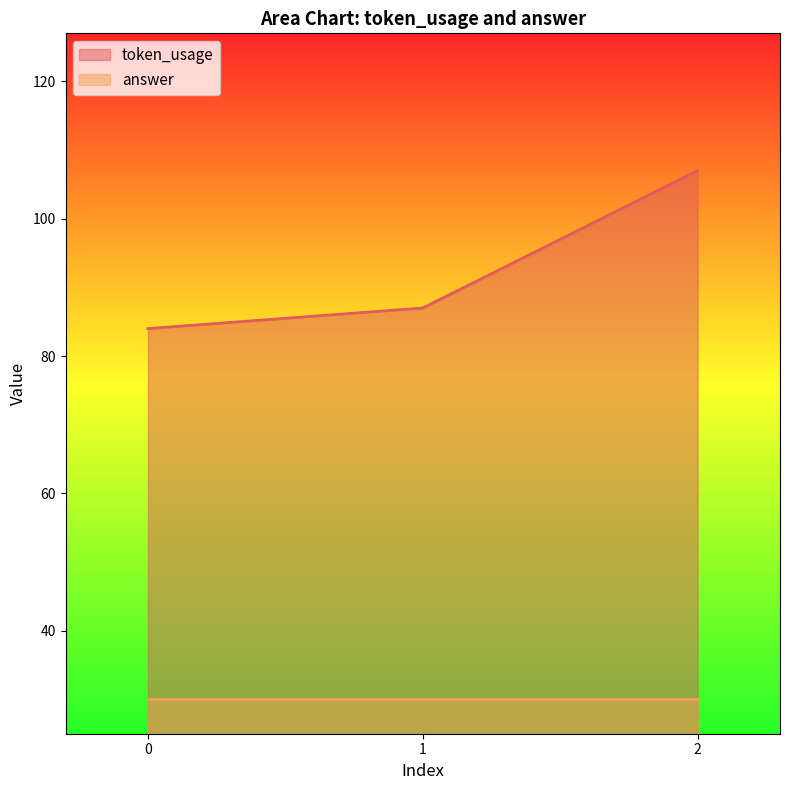

Is it true that token_usage equals 84 at 0?

True